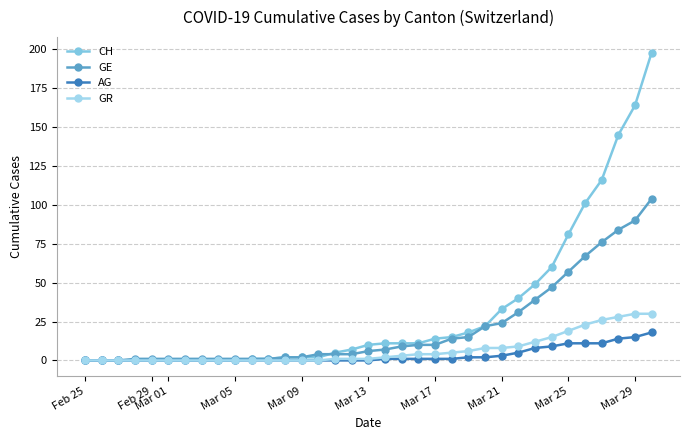

How many values in the CH series are below 10?

17